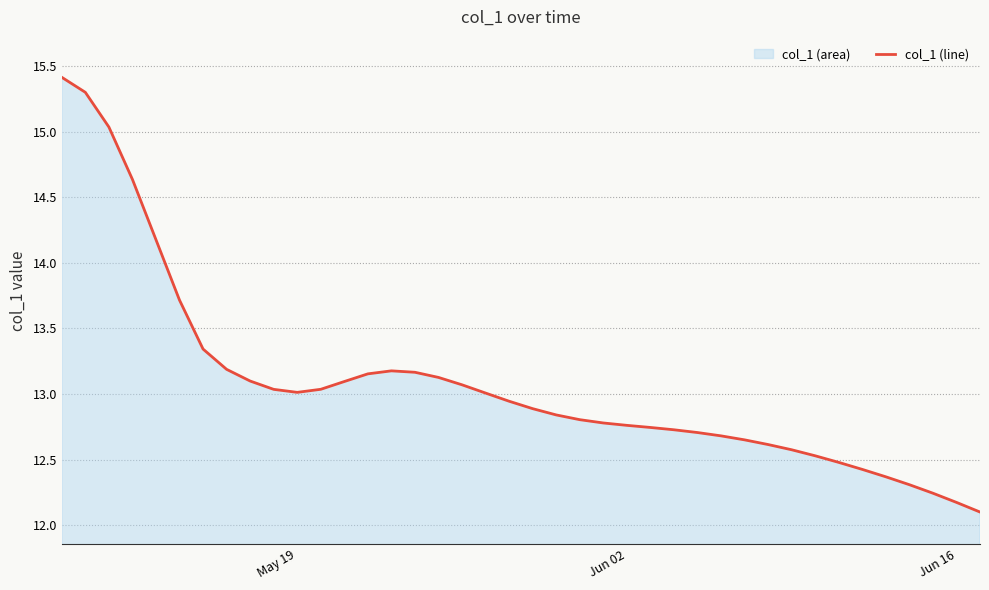

True or false: the data shows 6.9 at Jun 16.

False